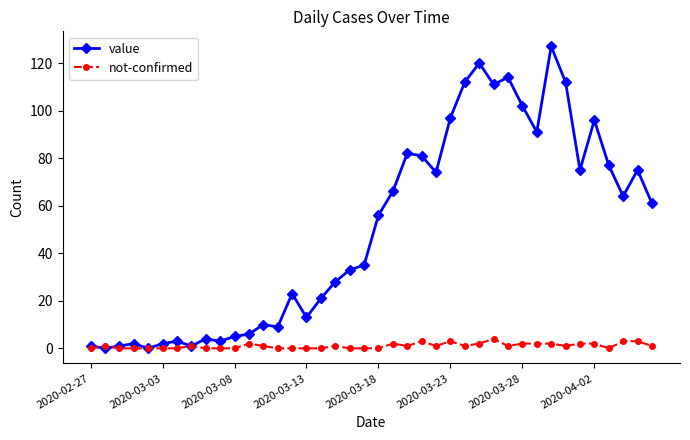

Which series ends up on top after the final intersection of value and not-confirmed?

value